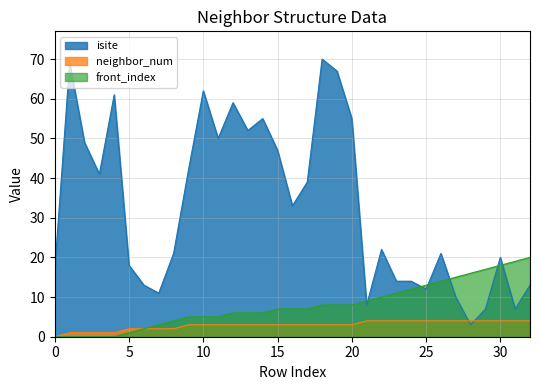

What is the value of the neighbor_num point at the 16th from the left?

3